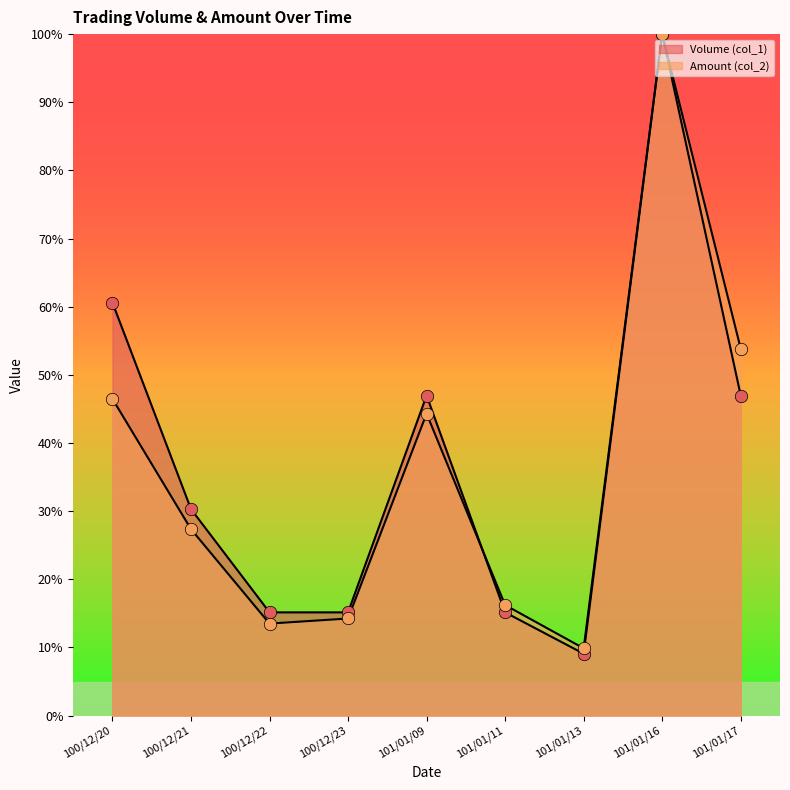

Which series has the largest total across all categories?

Volume (col_1)